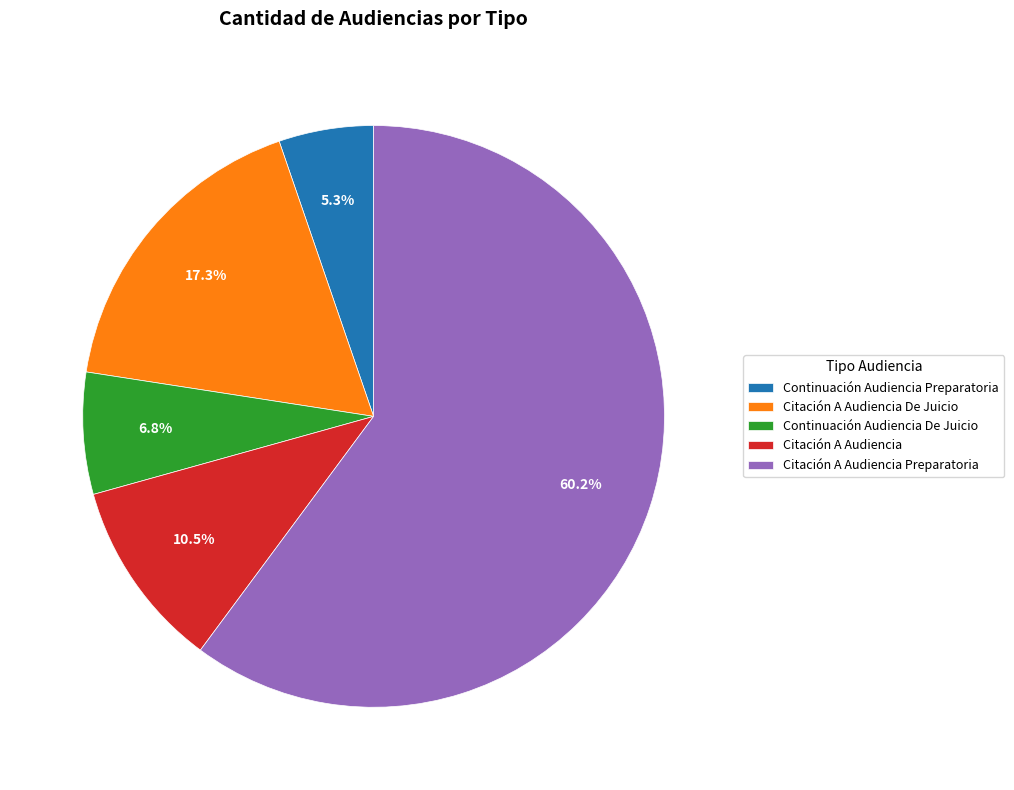

To the nearest percent, what is the combined percentage of Citación A Audiencia and Continuación Audiencia Preparatoria?

16%